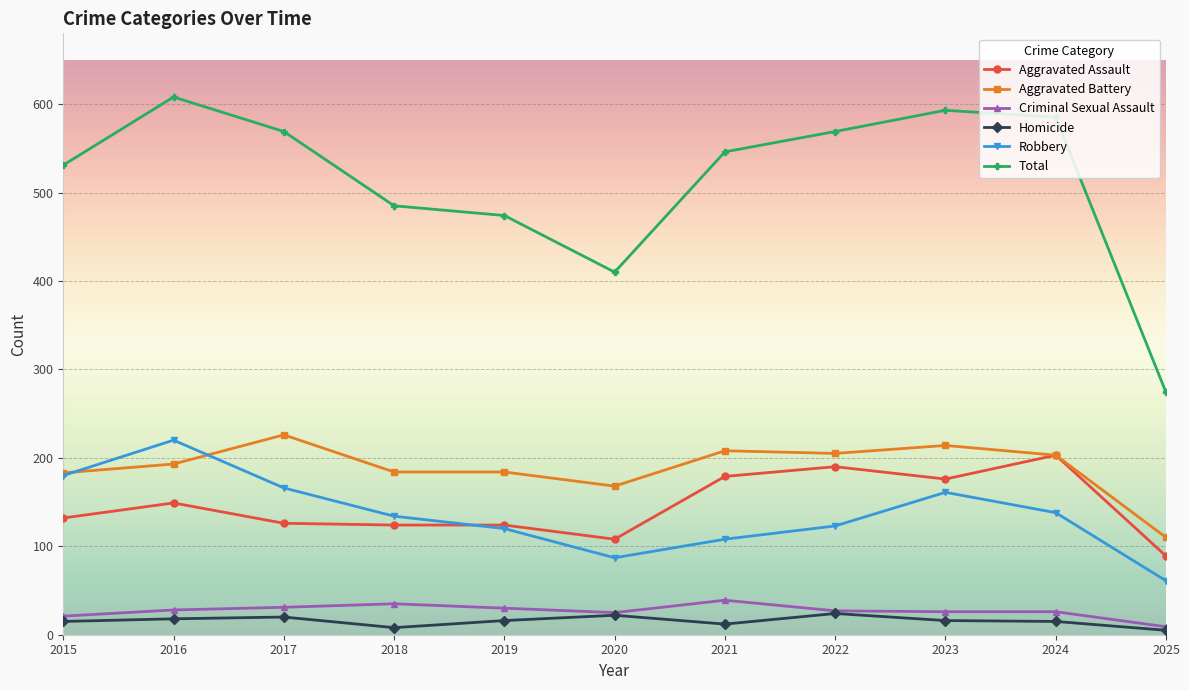

What is the difference between the second highest and second lowest values in the Aggravated Assault series?

82